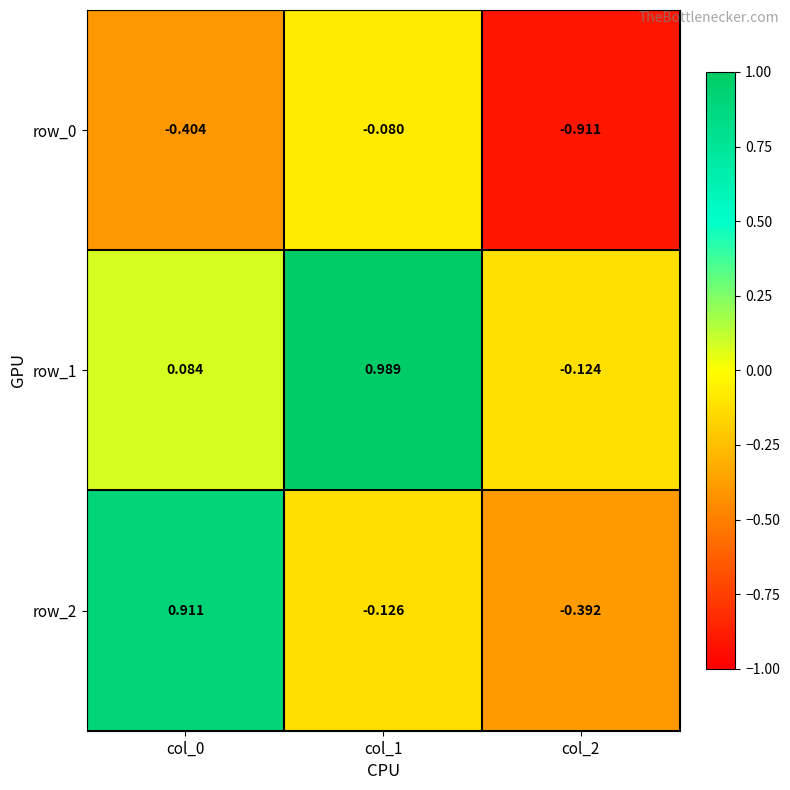

Is the value of row_1 at col_1 greater than the value of row_0 at col_1?

Yes